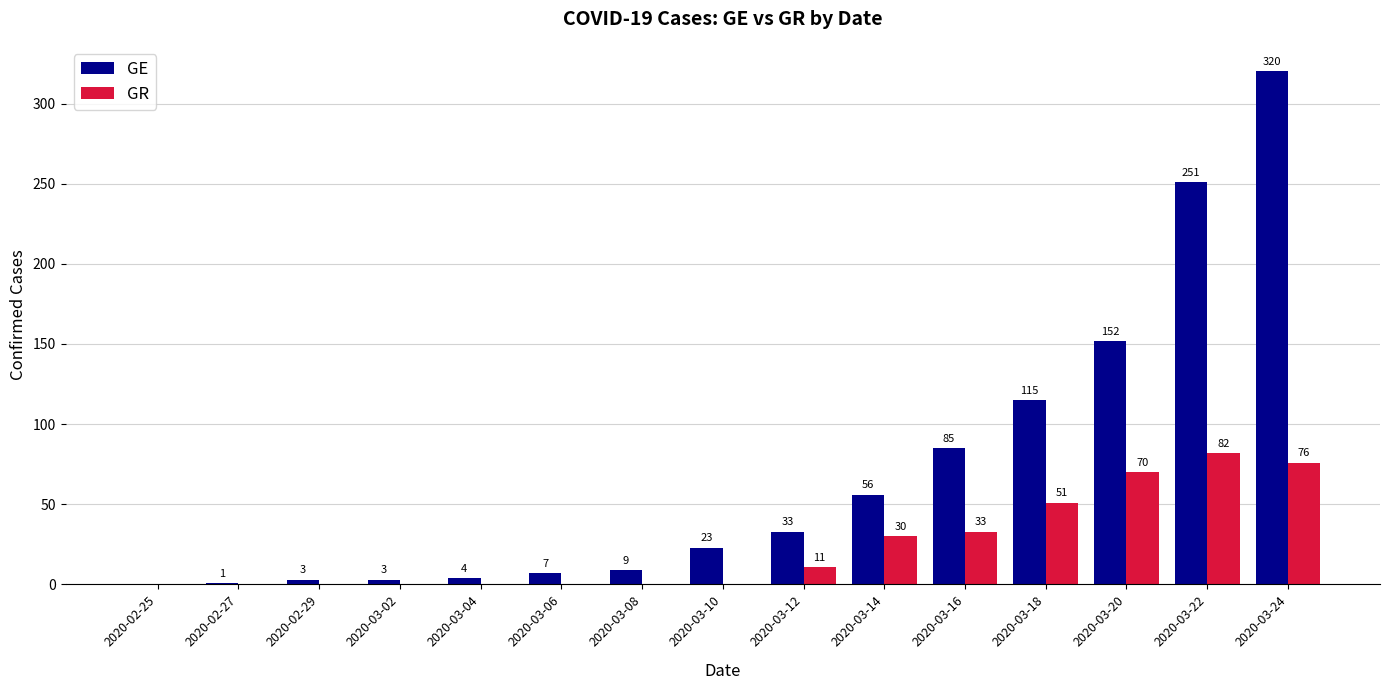

What is the sum of all GE values?

1062